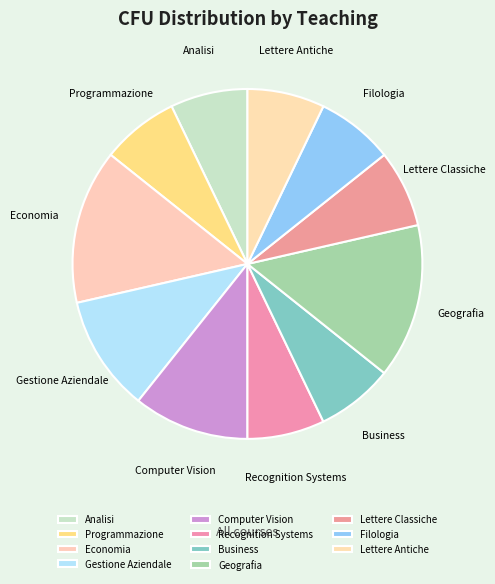

Approximately how many times larger is the value at Analisi compared to Gestione Aziendale?

0.7